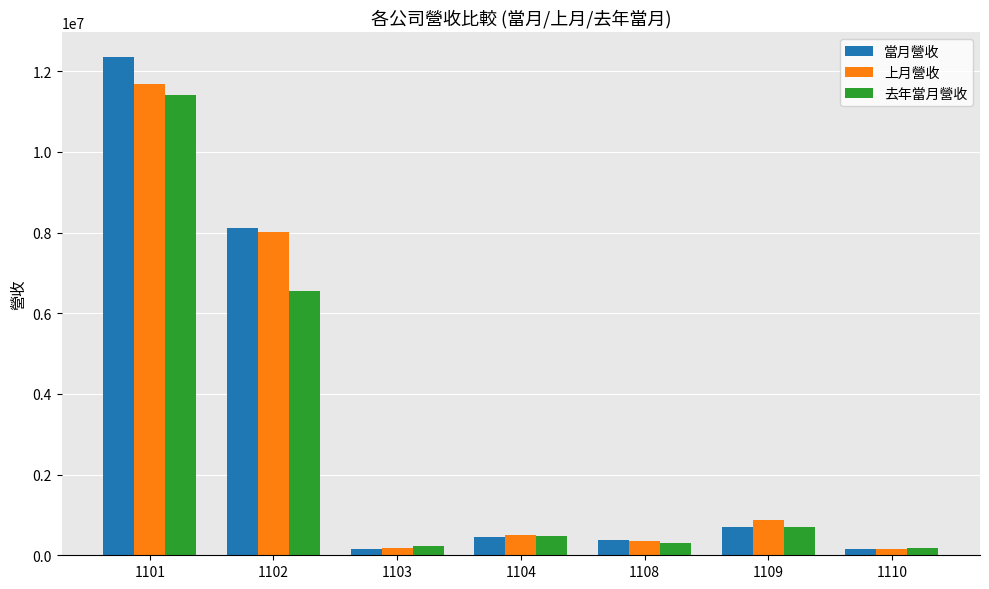

What is the highest value of the 當月營收 series?

12349908